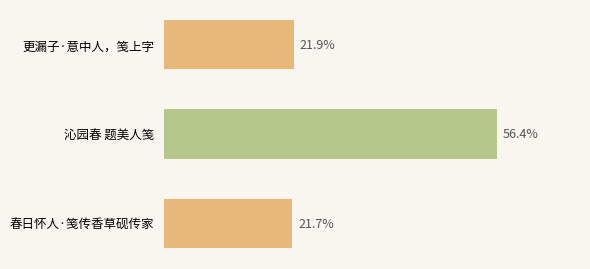

How many bars are there in total?

3